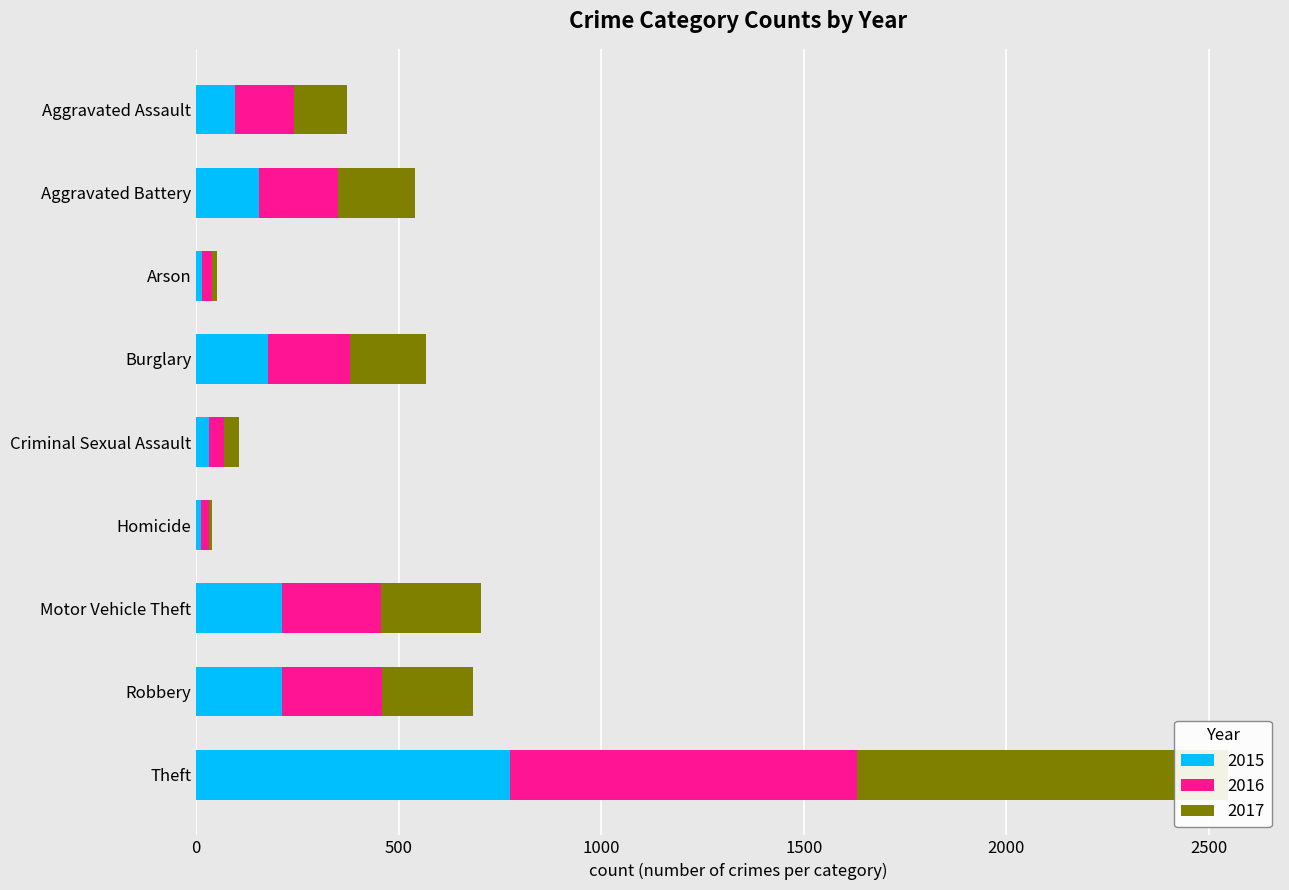

Rank the series at Robbery from lowest to highest value.

2015, 2017, 2016